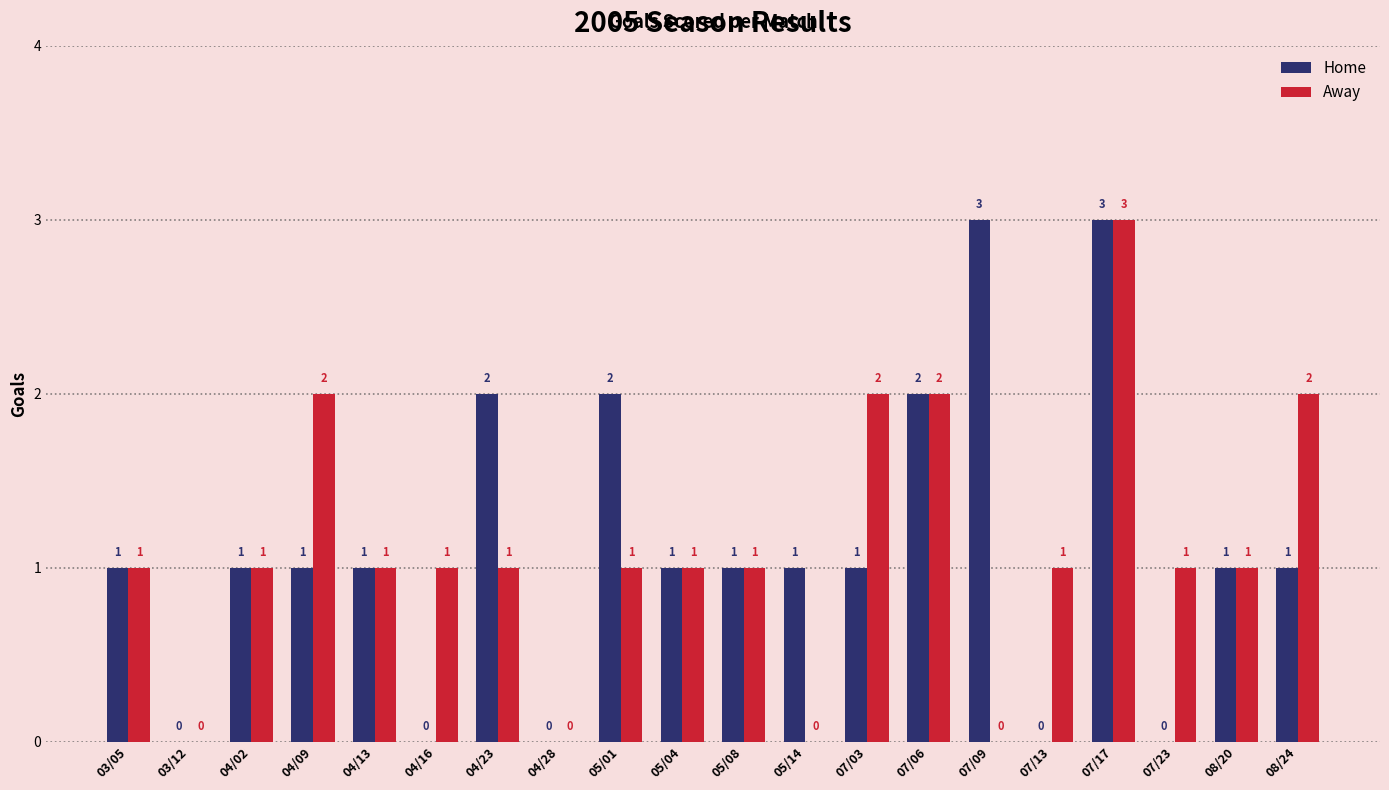

The Home series shows 2 at 04/23. True or false?

True